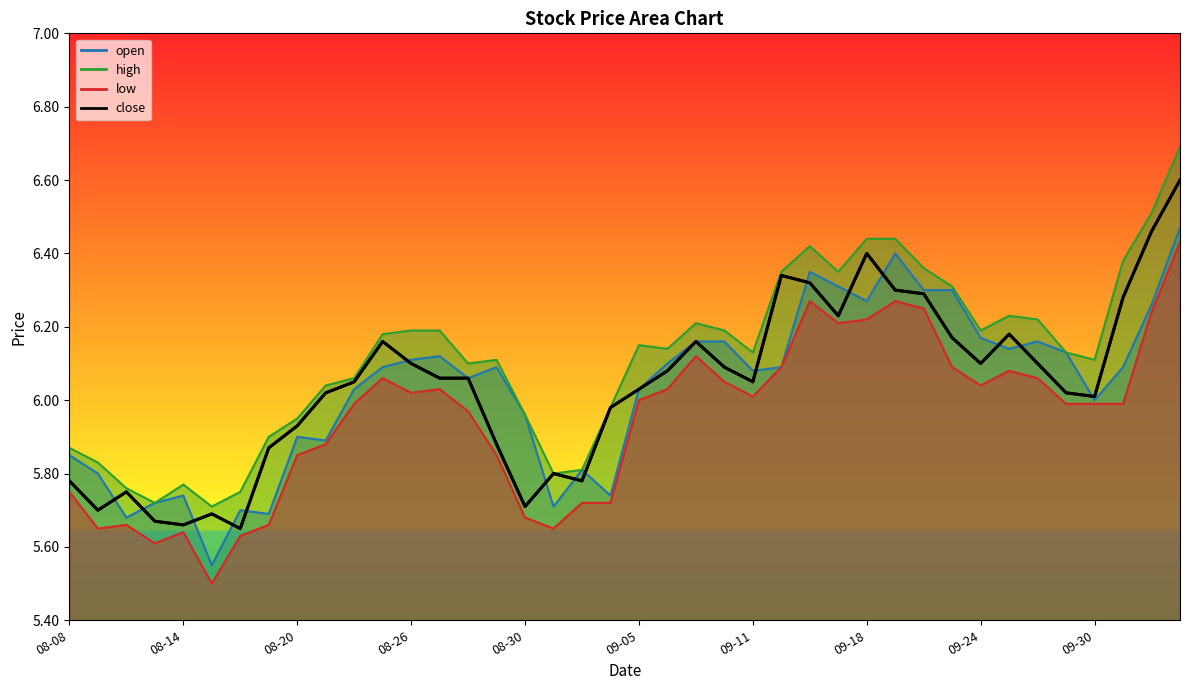

At which category is the sum across all series the highest?

10-10